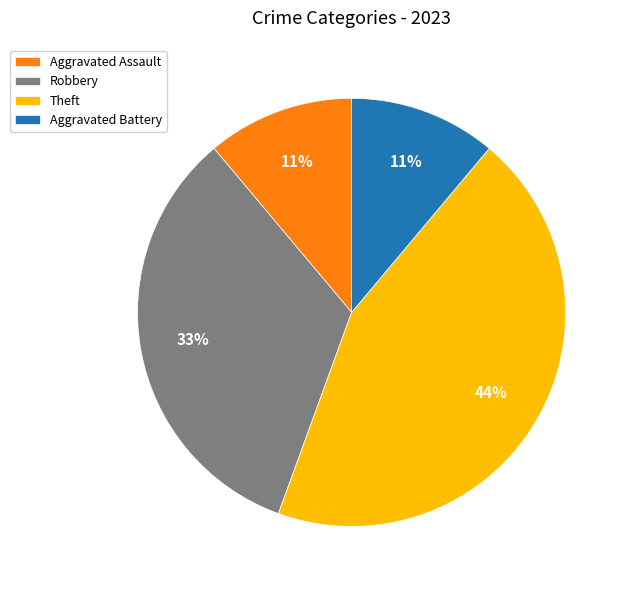

What is the largest slice in the pie chart?

Theft